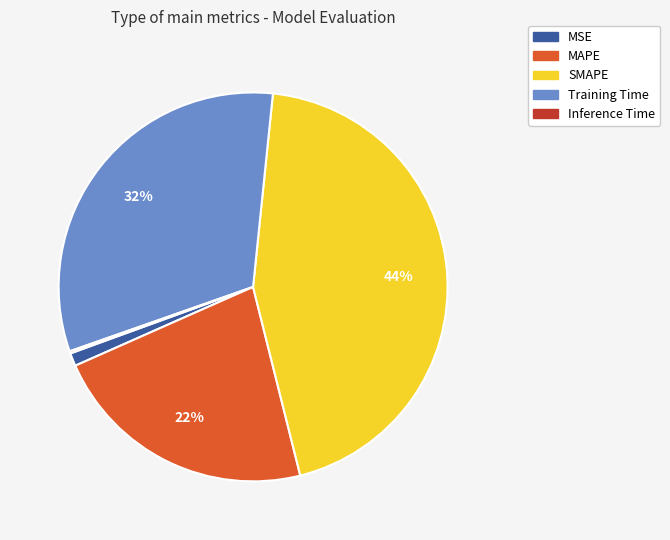

Is it true that SMAPE is 37% of the pie?

False